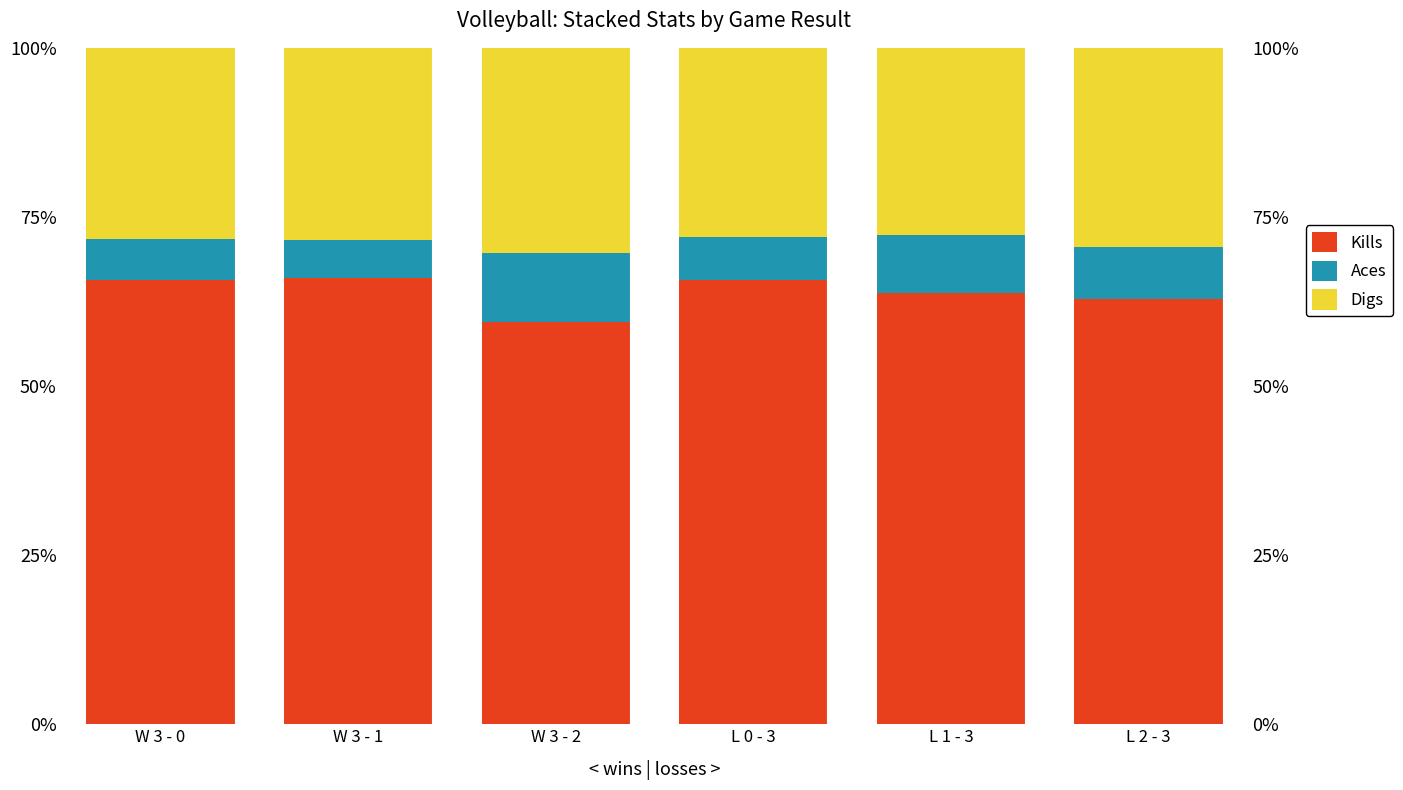

What is the average value of the Digs series?

28.7